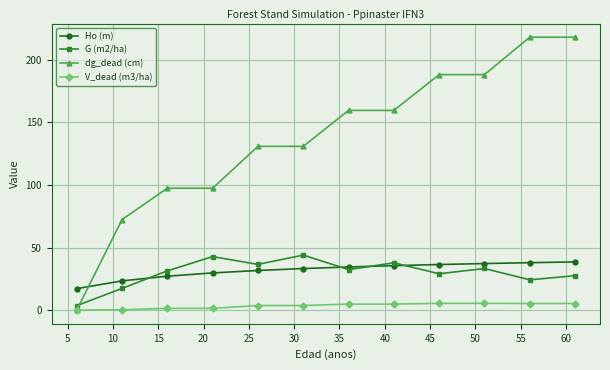

Which series has the largest total across all categories?

dg_dead (cm)